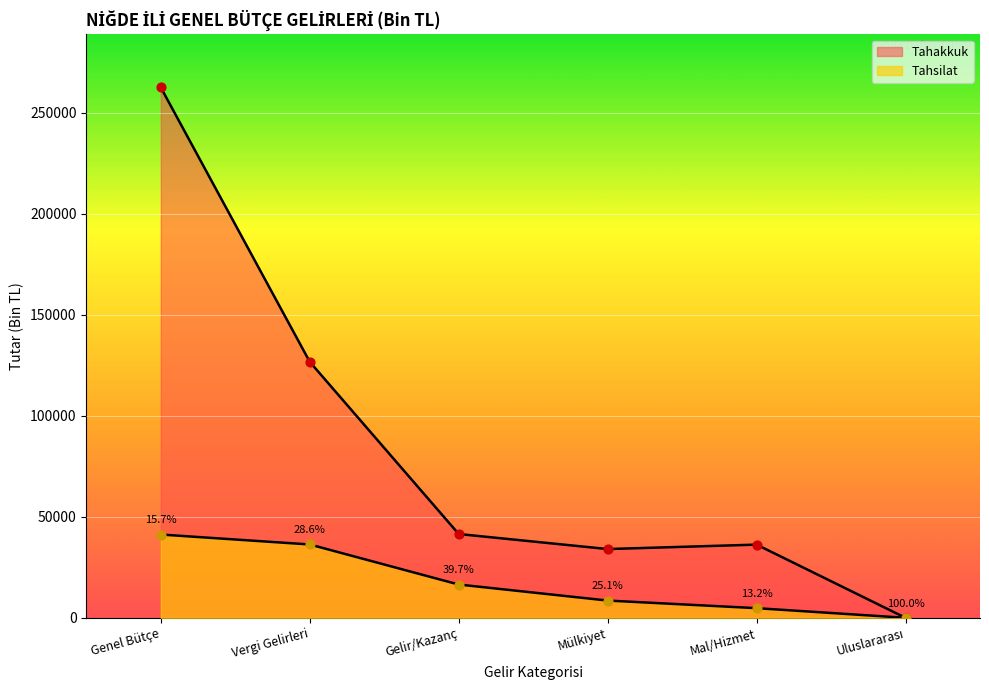

Which series reaches the minimum Y coordinate?

Tahakkuk